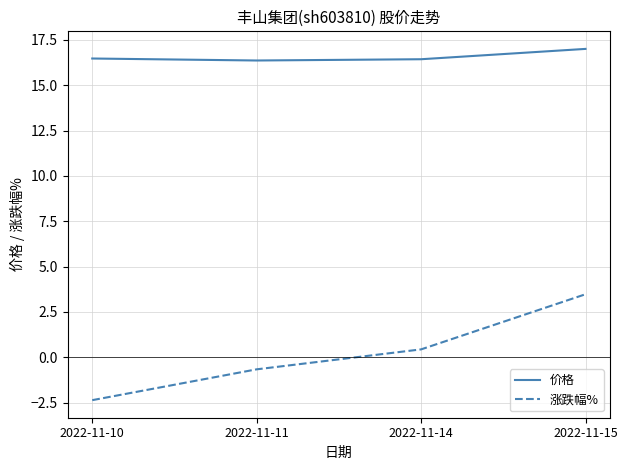

Count the number of categories in the chart.

4